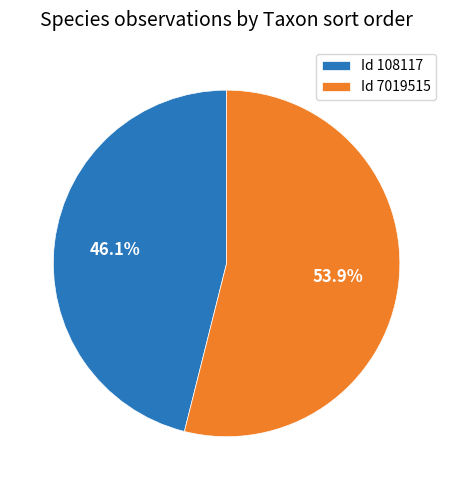

Which category has the biggest portion of the pie?

Id 7019515